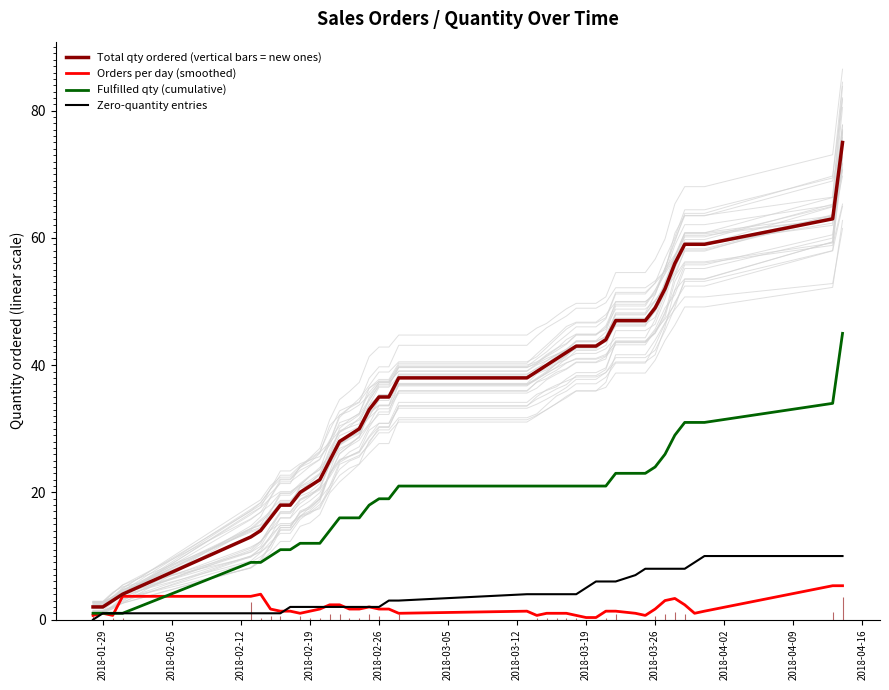

True or false: Total qty ordered (vertical bars = new ones) has a value of 32.4 at 2018-02-19.

False